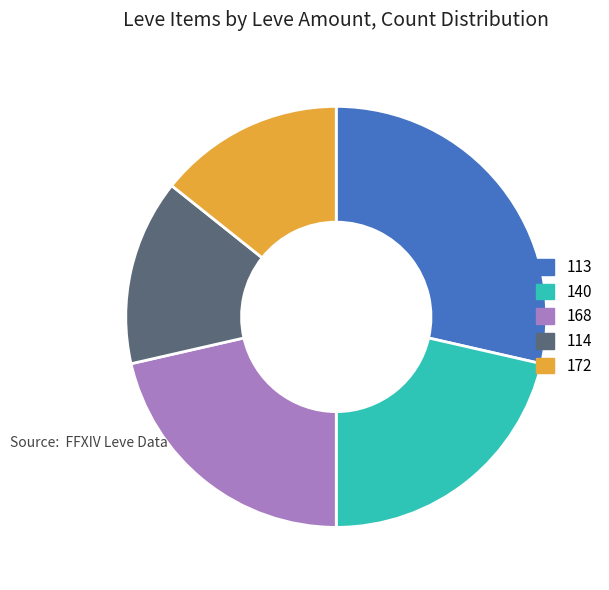

What is the ratio of the value at 113 to the value at 140?

1.3